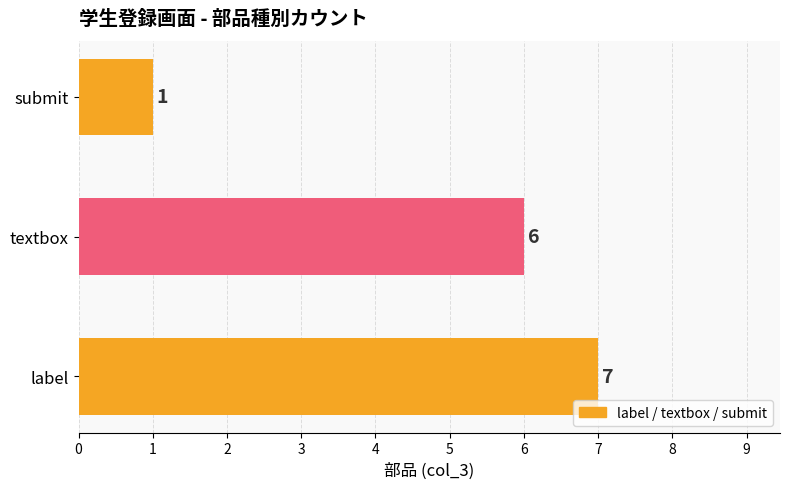

What is the average value?

5